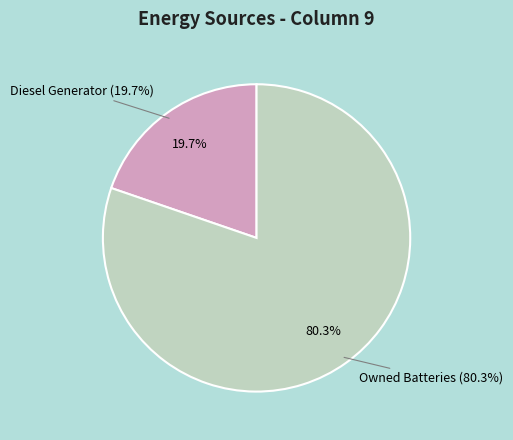

Is it true that Owned PV is 1% of the pie?

False